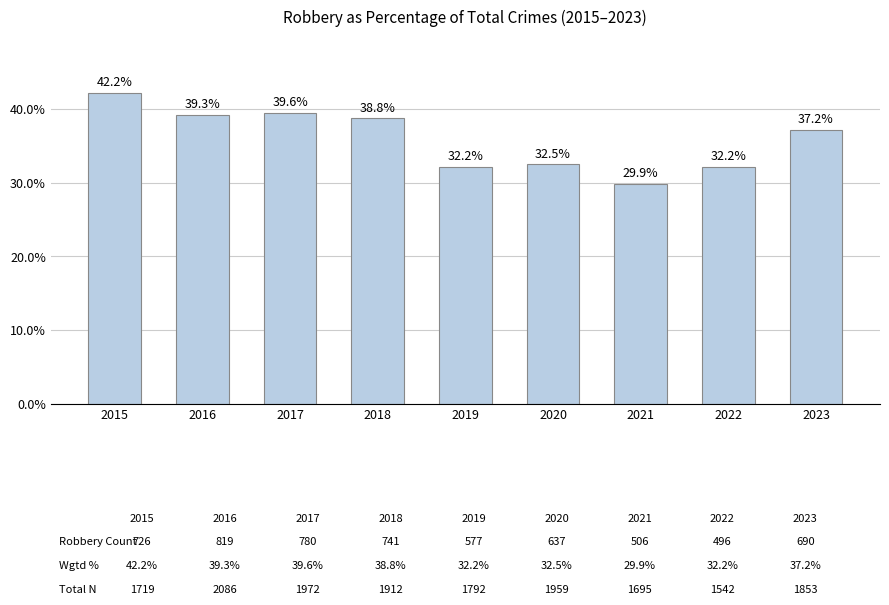

What is the average value?

36.0